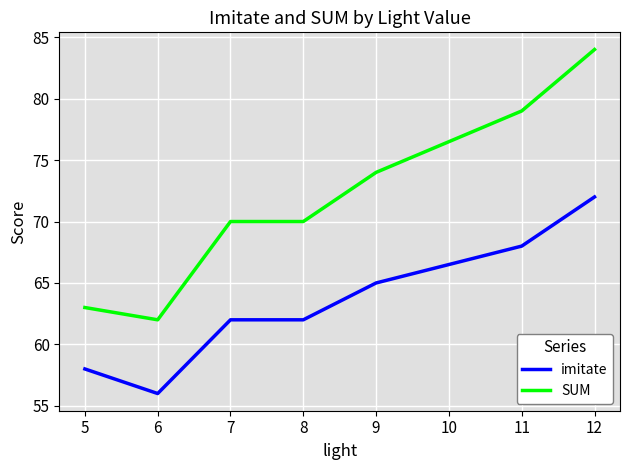

What is the average value of the SUM series?

72